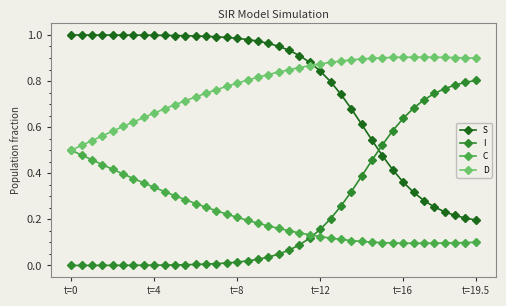

How many intersections are there between I and C?

1